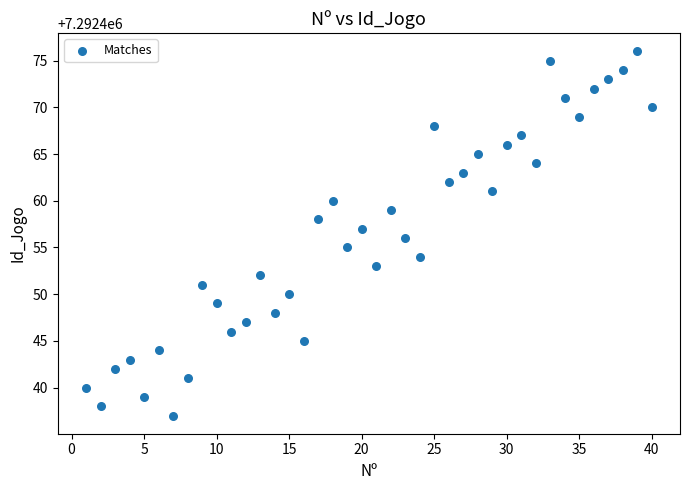

What is the range of Y values (max minus min)?

39